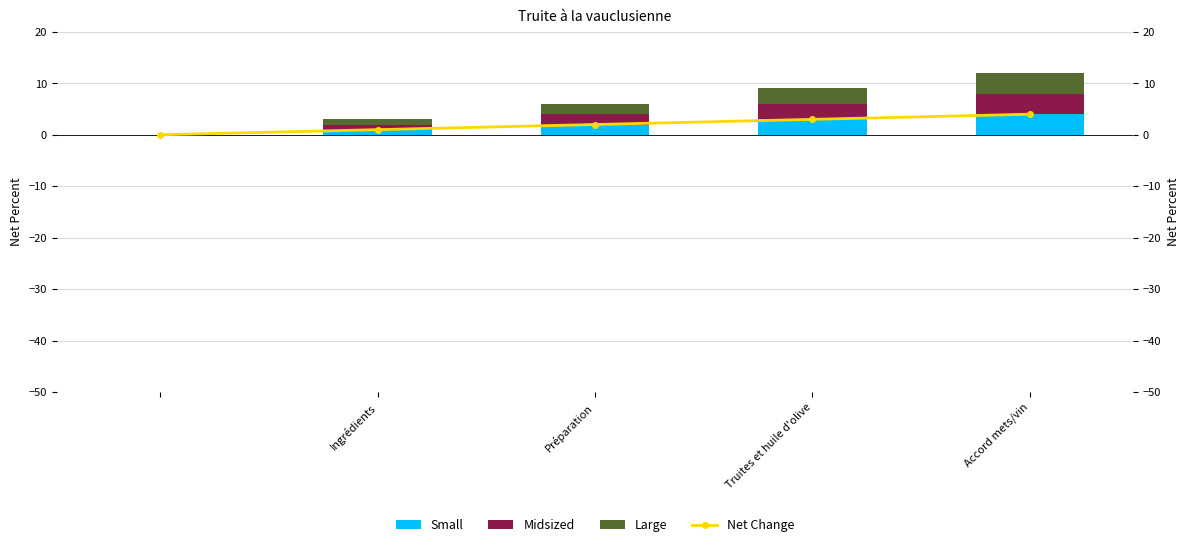

The value of Small at Préparation is 2. True or false?

True